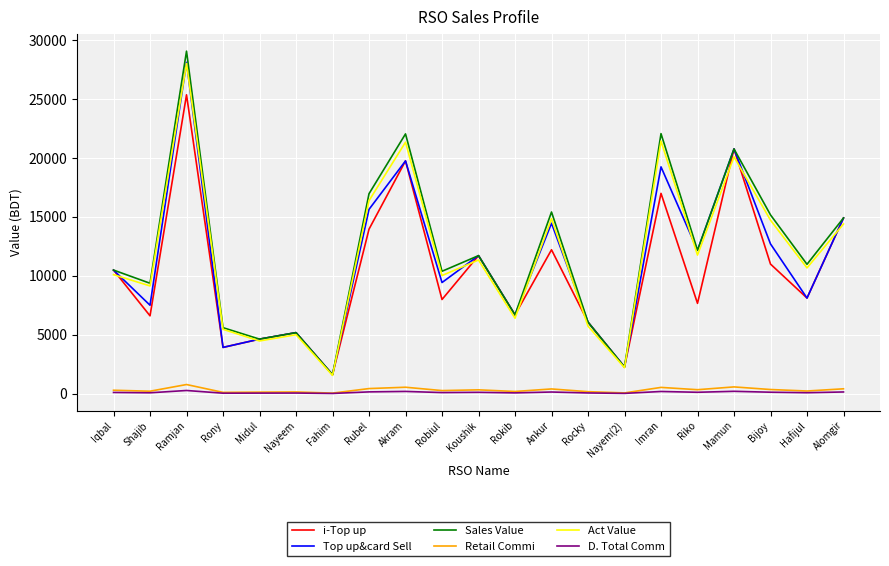

How many lines are shown in the chart?

6